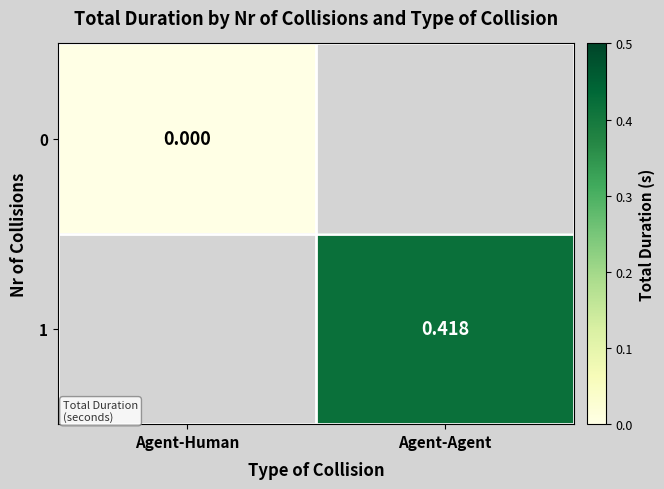

What is the maximum value shown in the chart?

0.4